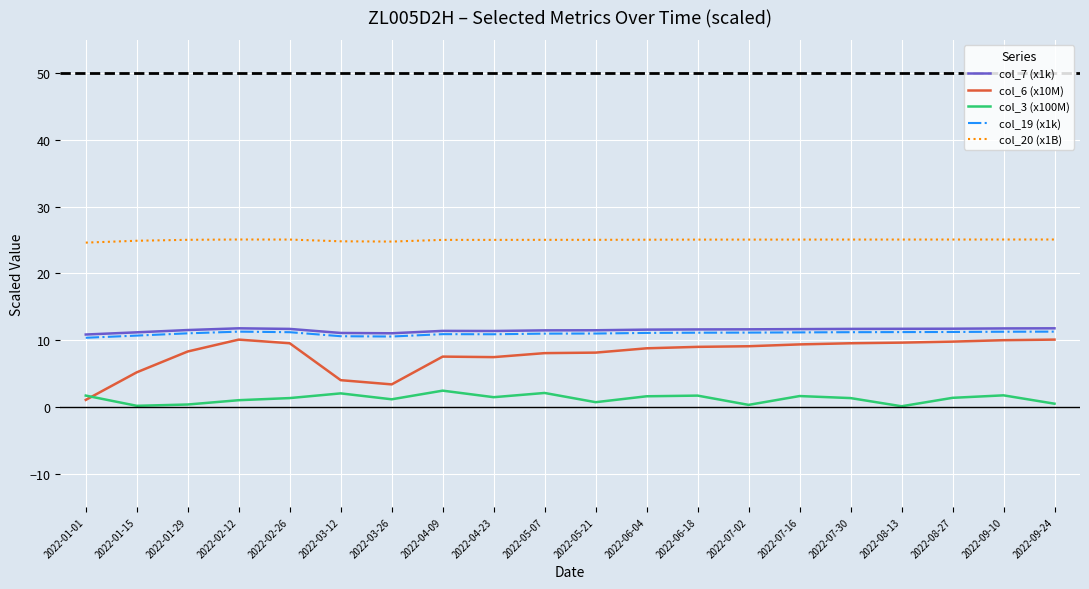

What position from the right is 2022-03-12?

15